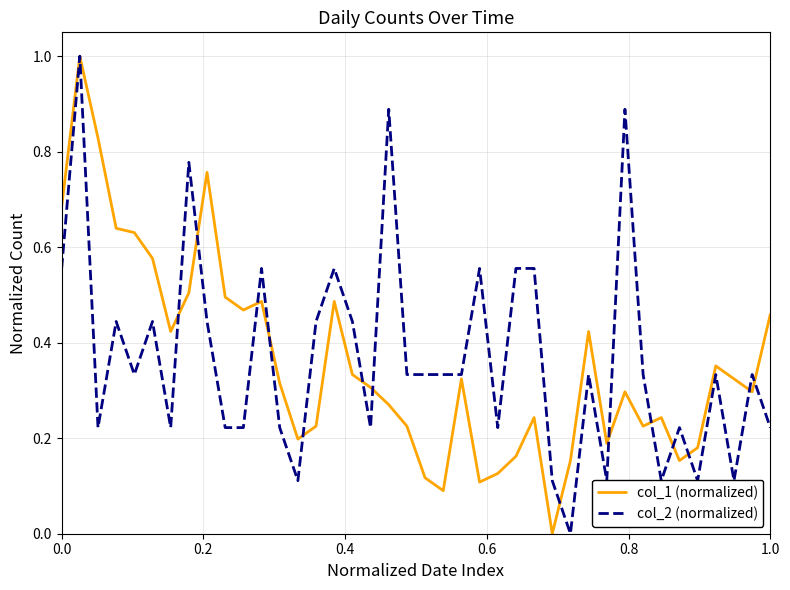

What is the maximum value shown in the chart?

1.0